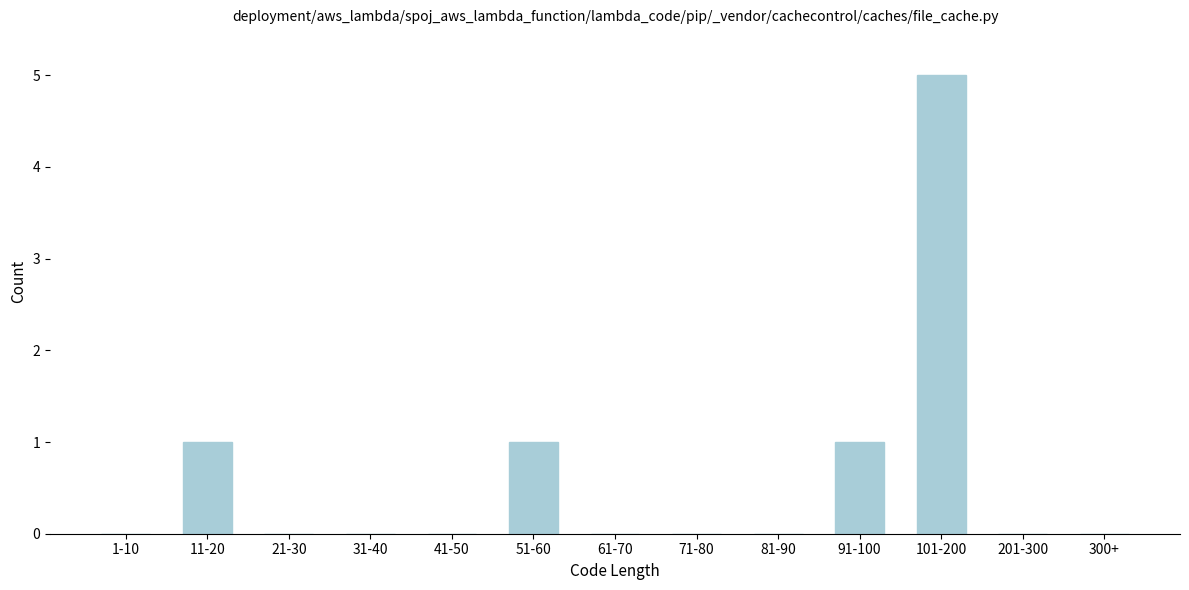

Reading left to right, list all the values displayed in this chart.

1-10=0	11-20=1	21-30=0	31-40=0	41-50=0	51-60=1	61-70=0	71-80=0	81-90=0	91-100=1	101-200=5	201-300=0	300+=0